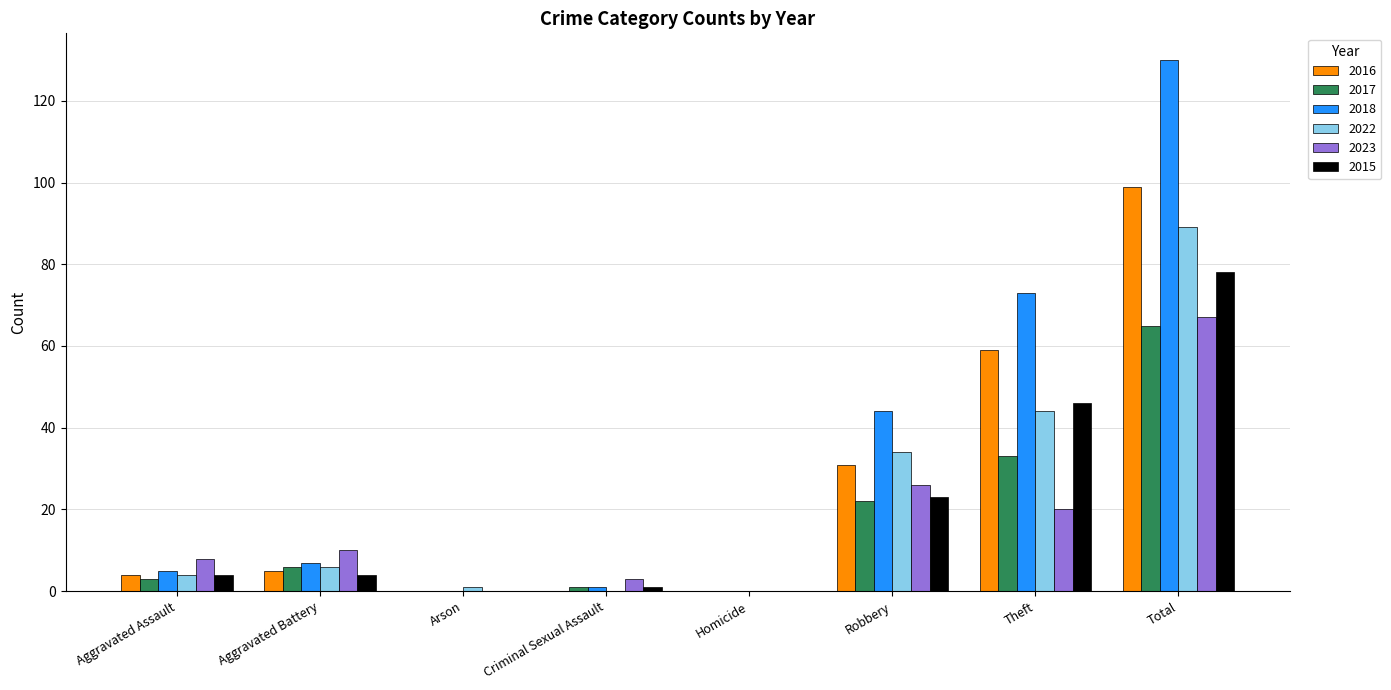

True or false: 2017 has a value of 6 at Aggravated Battery.

True